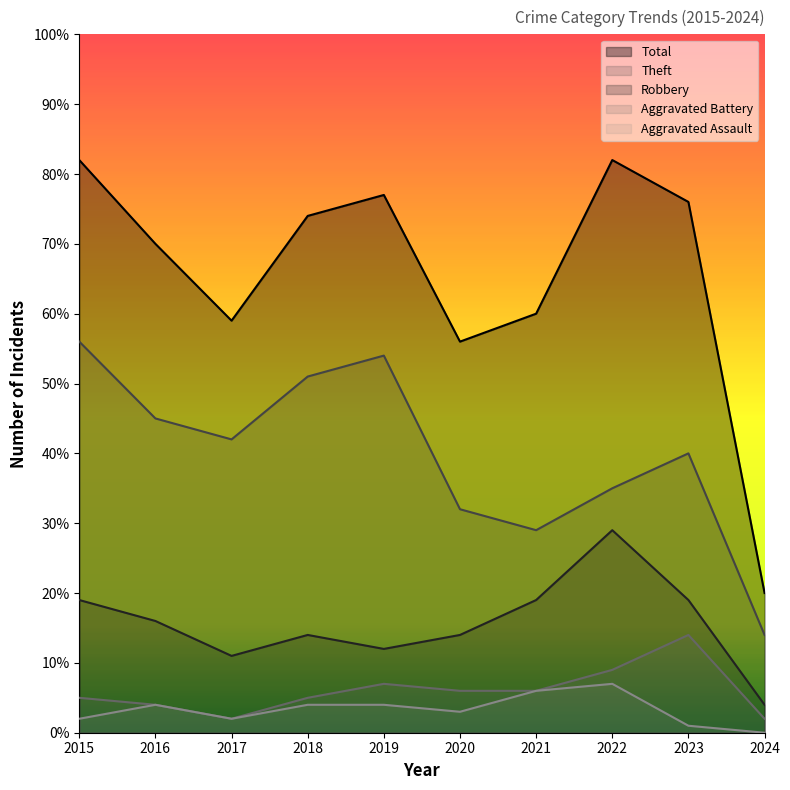

What is the lowest value of the Aggravated Battery series?

2